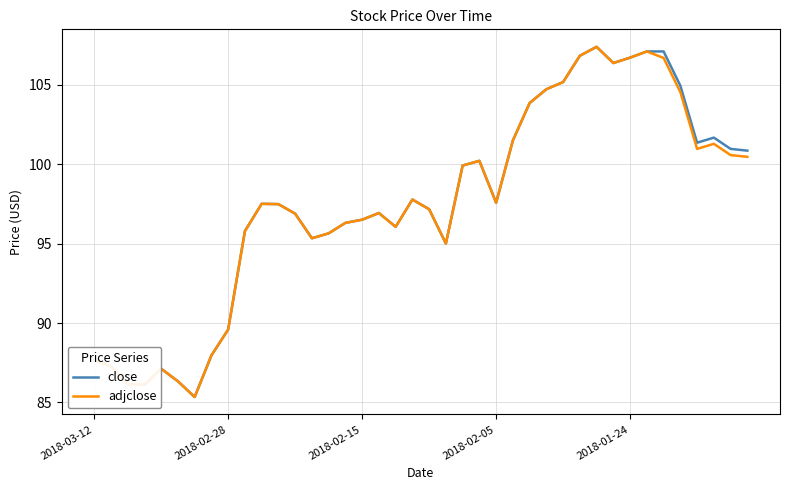

What is the highest value of the close series?

107.4